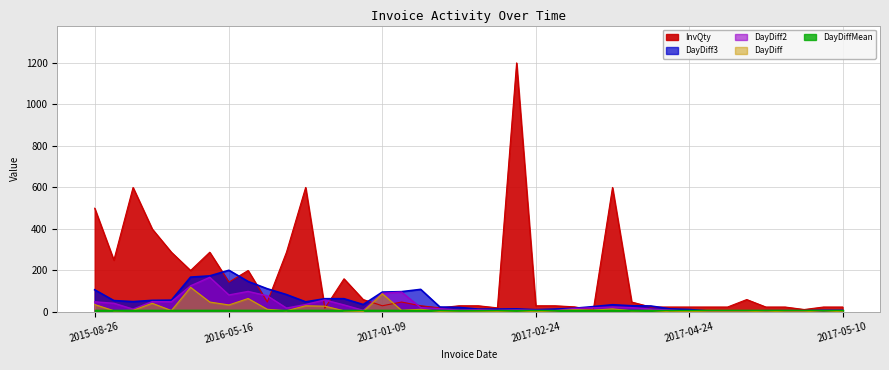

What is the approximate value of InvQty at 2017-04-12?

48